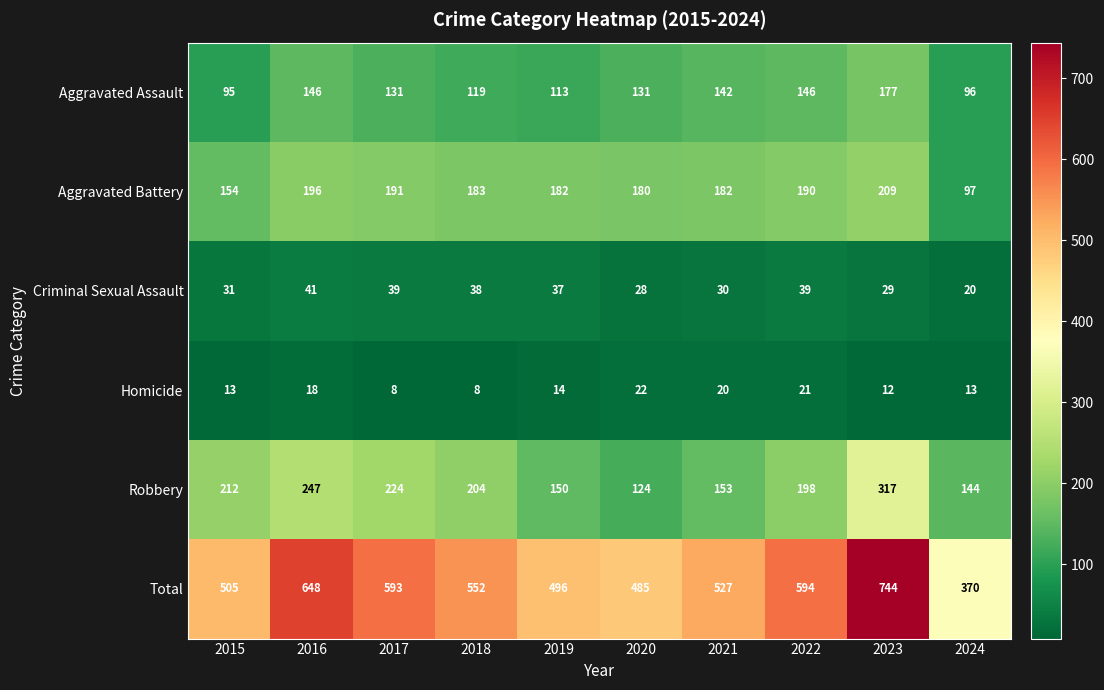

At which label is Homicide closest to 15?

2019